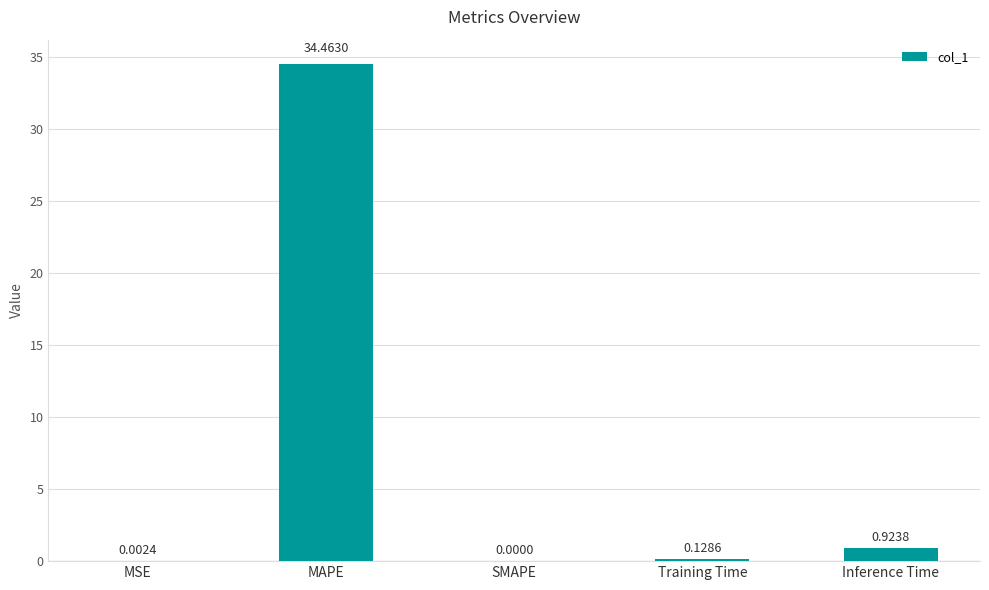

Which has a higher value, MSE or MAPE?

MAPE